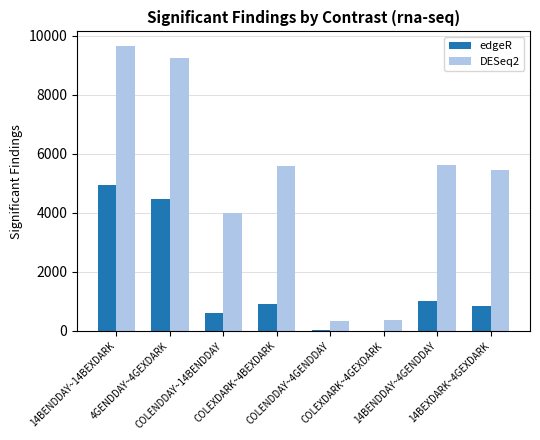

What is the maximum value shown in the chart?

9667